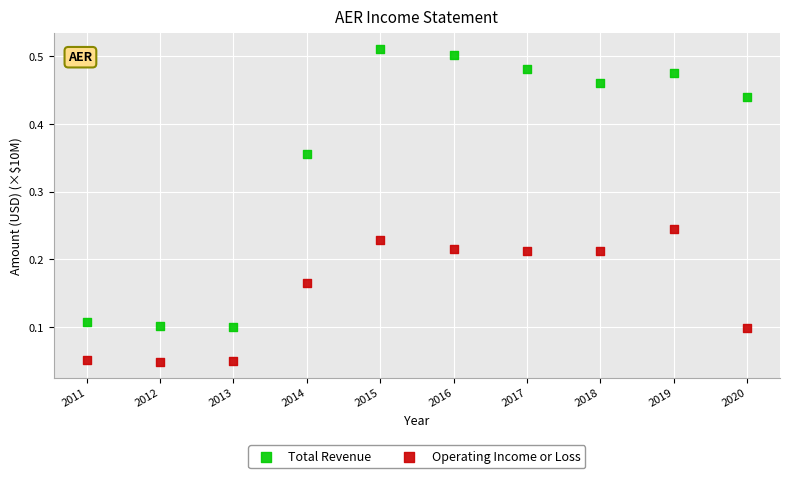

Across all data points, what is the range of X values (max minus min)?

9.0